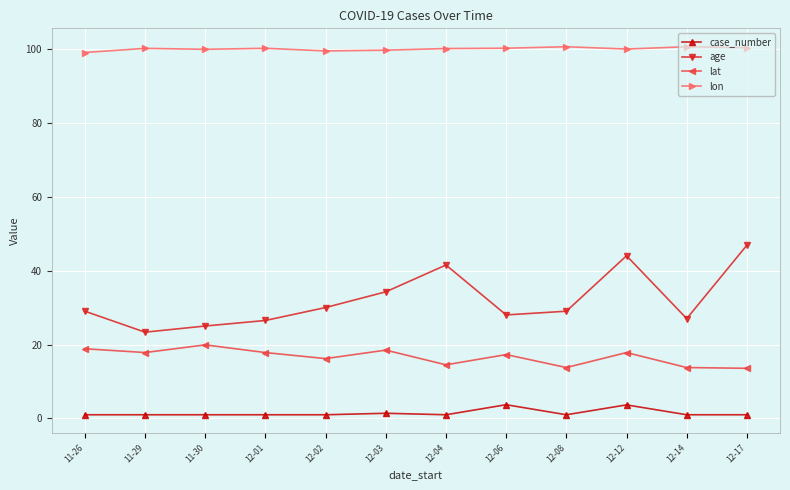

What is the label of the 9th point from the right?

12-01